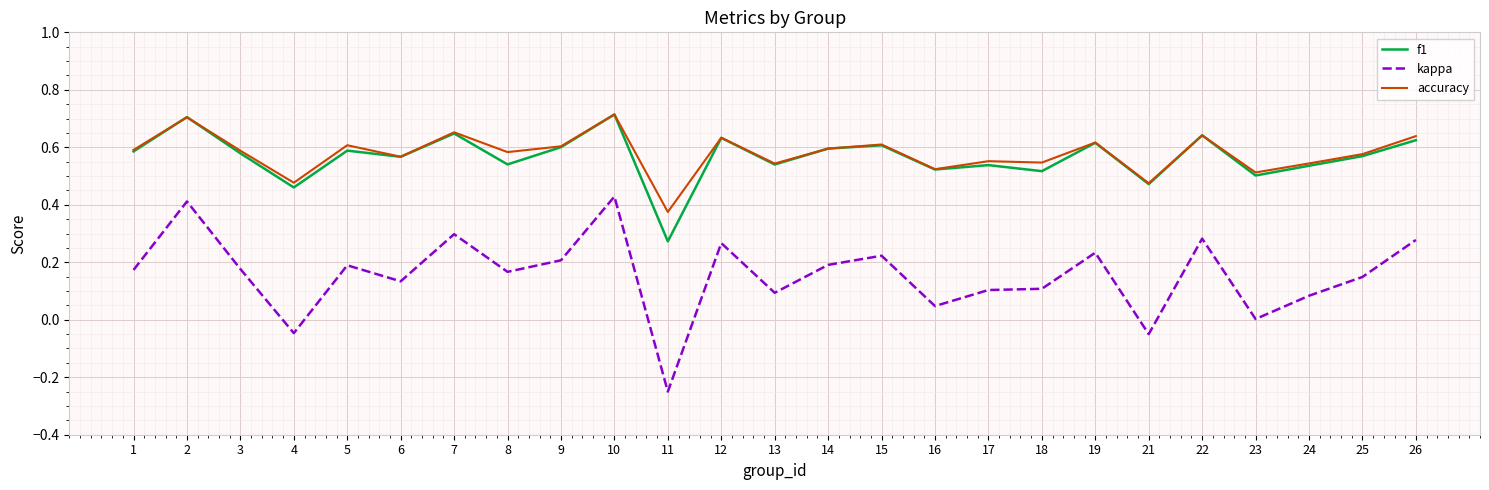

After their last crossing, which series has the higher values: accuracy or f1?

accuracy